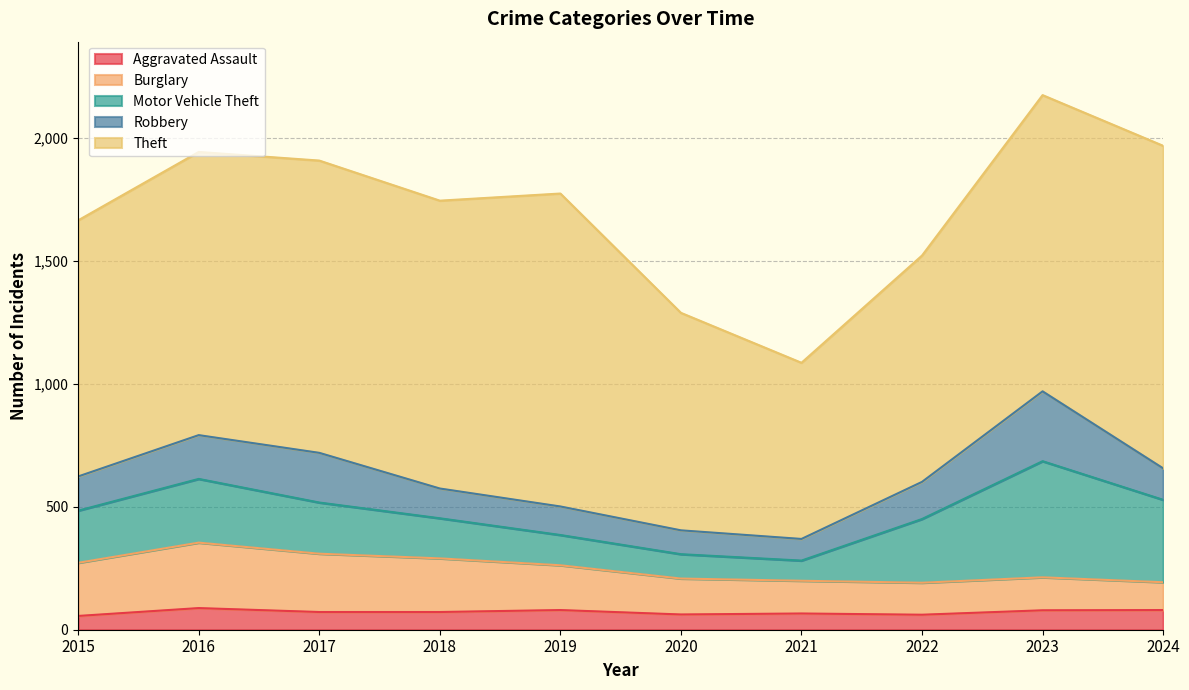

Rank the series at 2021 from highest to lowest value.

Theft, Burglary, Robbery, Motor Vehicle Theft, Aggravated Assault